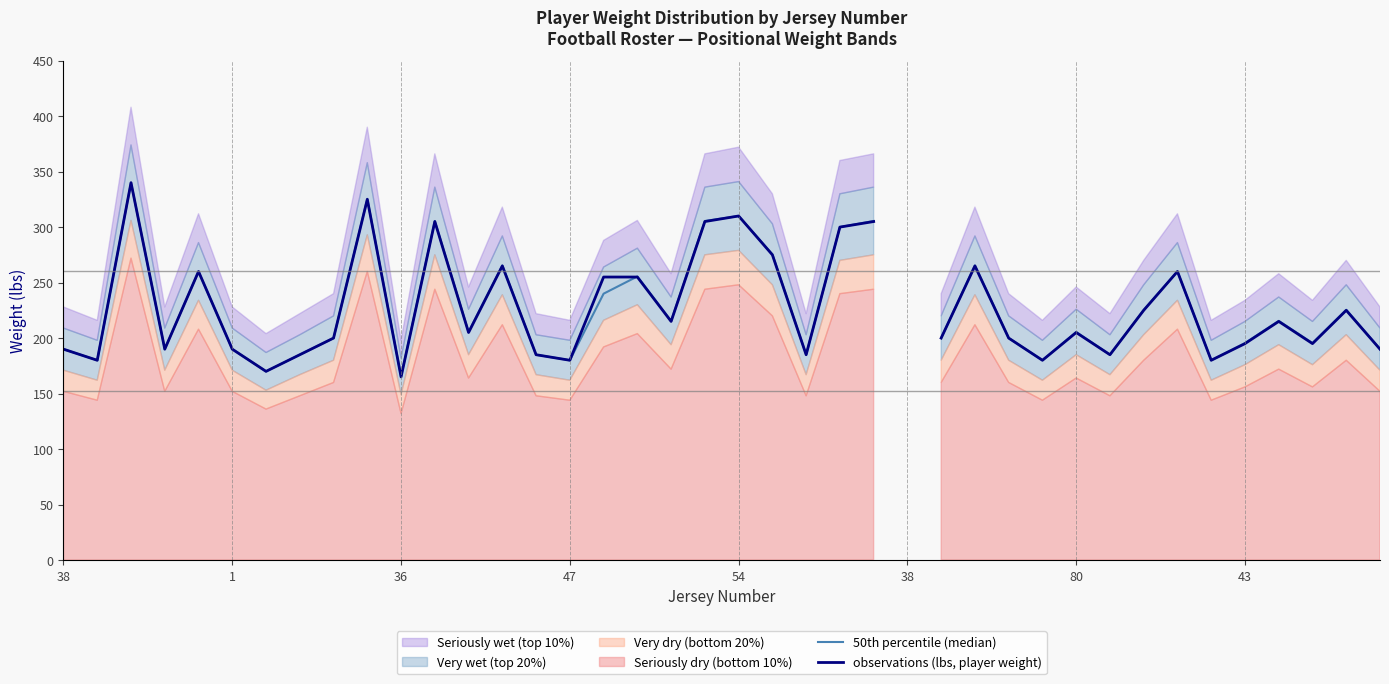

True or false: 50th percentile (median) and observations (lbs, player weight) intersect in this chart.

True